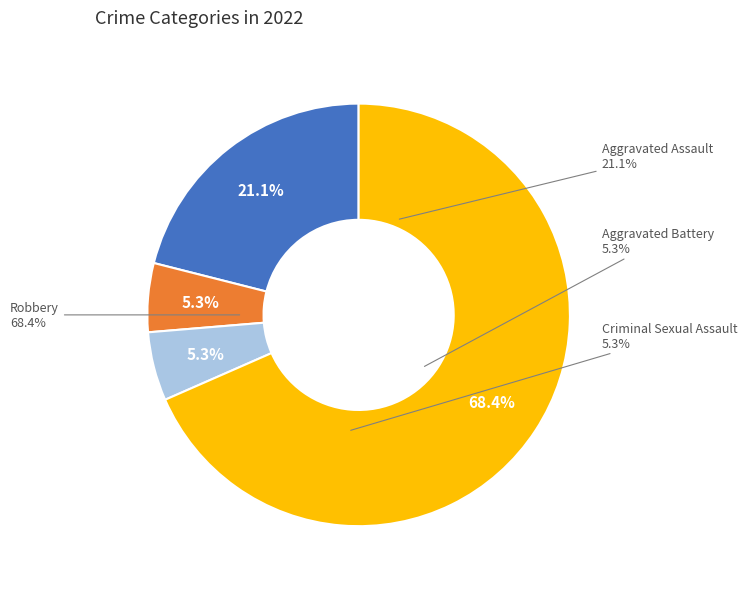

What percentage is NOT represented by Robbery?

31.6%